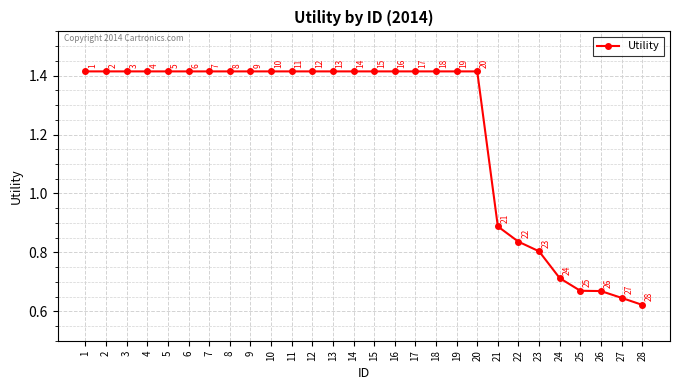

What is the sum of the values at 9 and 28?

2.0